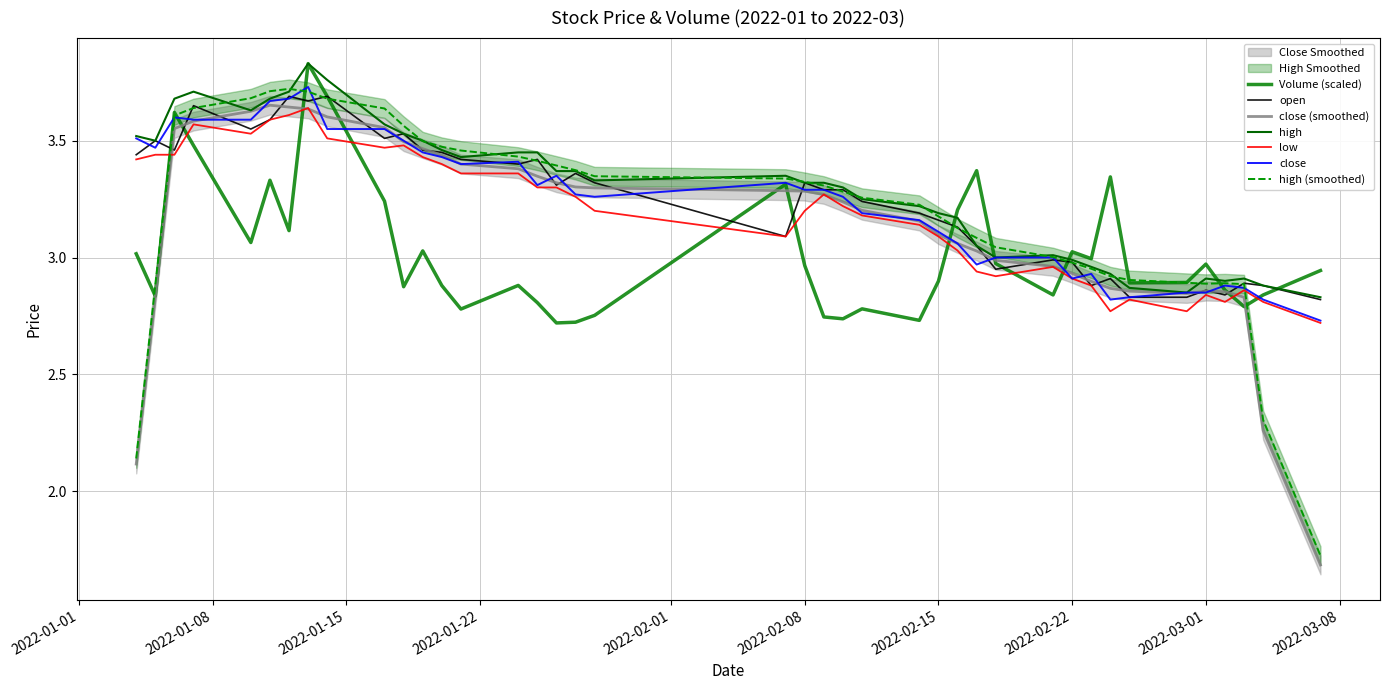

What is the sum of the high values at 2022-01-17 and 2022-02-11?

6.8